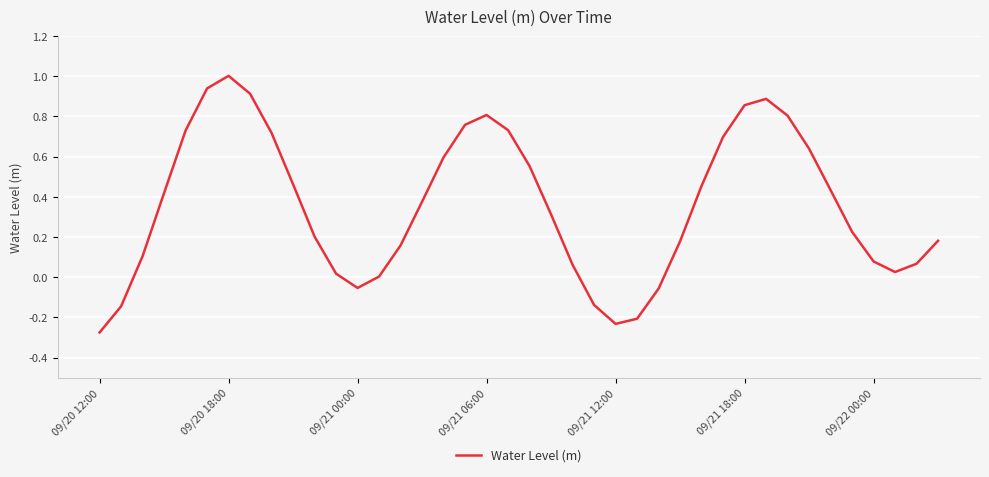

What is the maximum value shown in the chart?

1.0